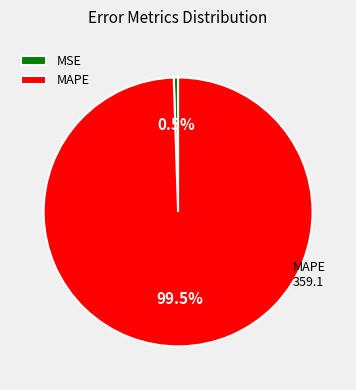

What is the ratio of the value at MAPE to the value at MSE?

192.0